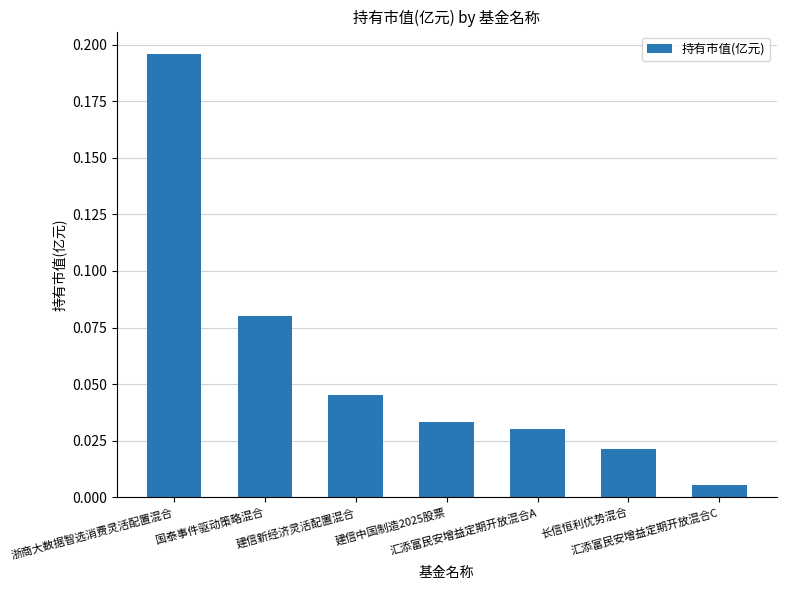

How many bars are there in total?

7